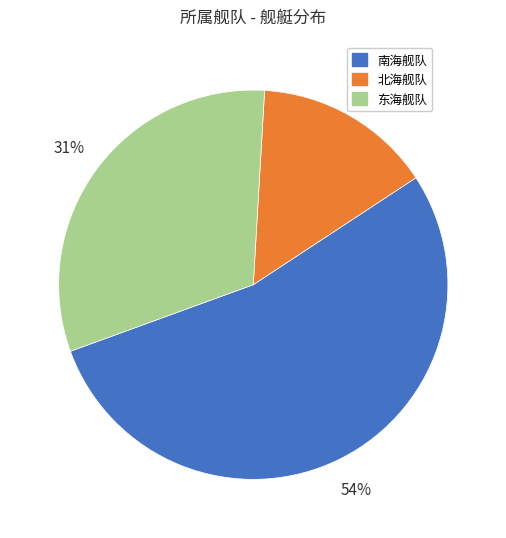

To the nearest percent, what percentage of the pie is 南海舰队?

54%